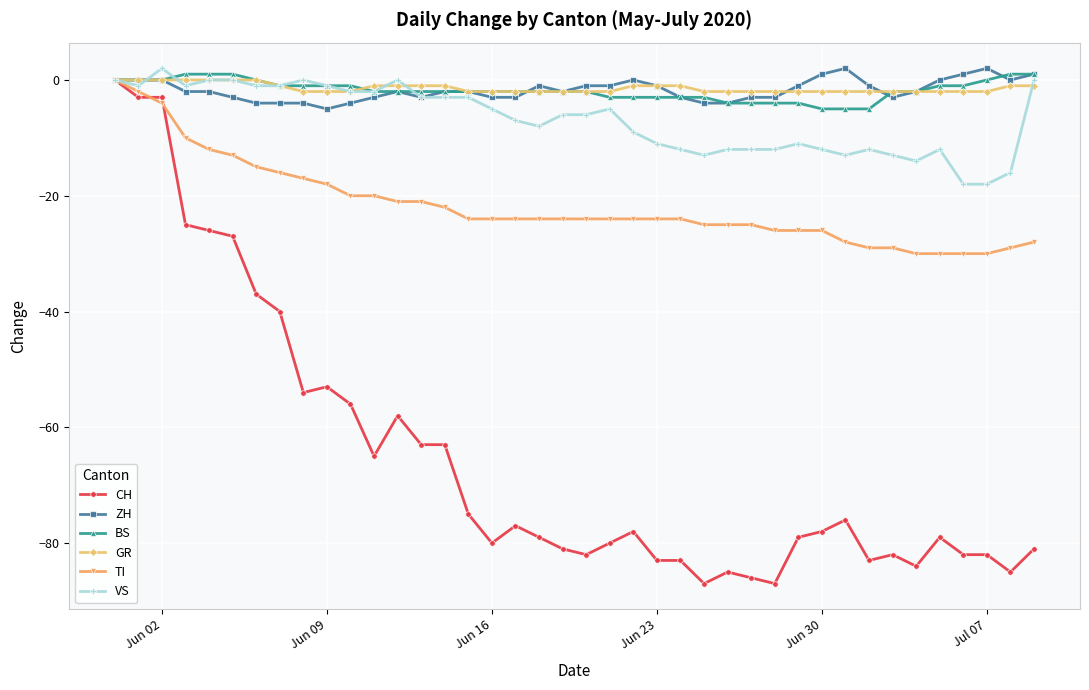

Which series has the largest range (max minus min)?

CH